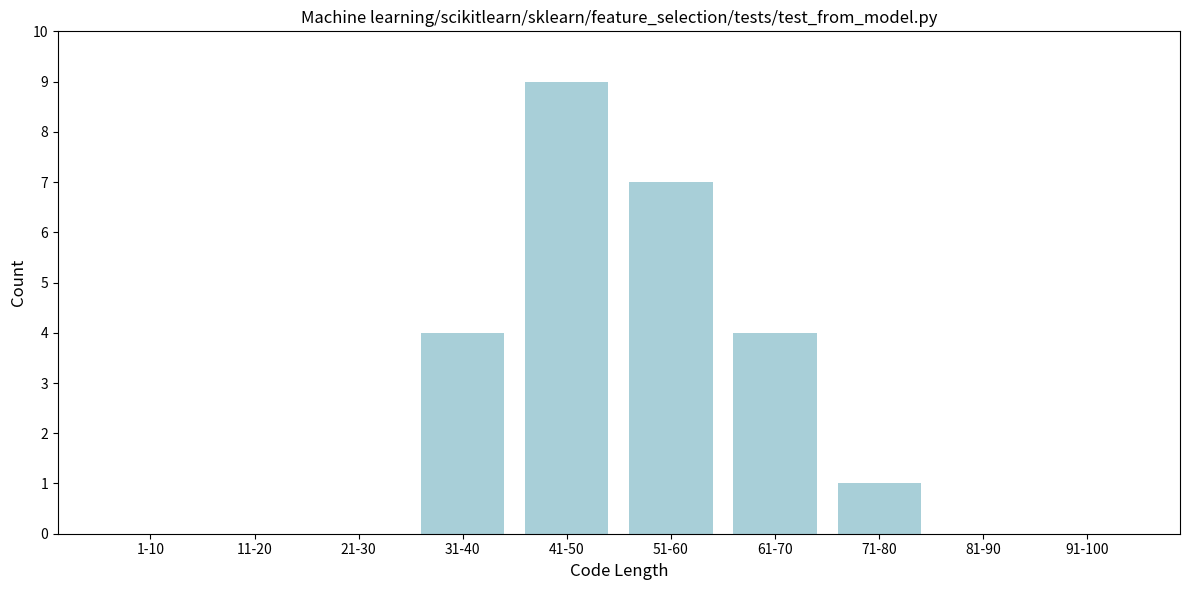

Reading right to left, list all the values displayed in this chart.

91-100=0	81-90=0	71-80=1	61-70=4	51-60=7	41-50=9	31-40=4	21-30=0	11-20=0	1-10=0